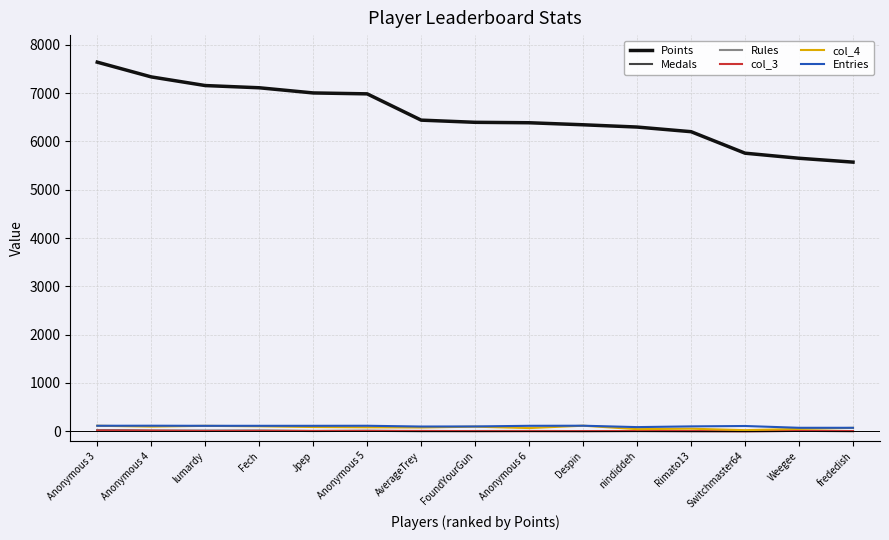

True or false: Points and col_4 cross at least once.

False